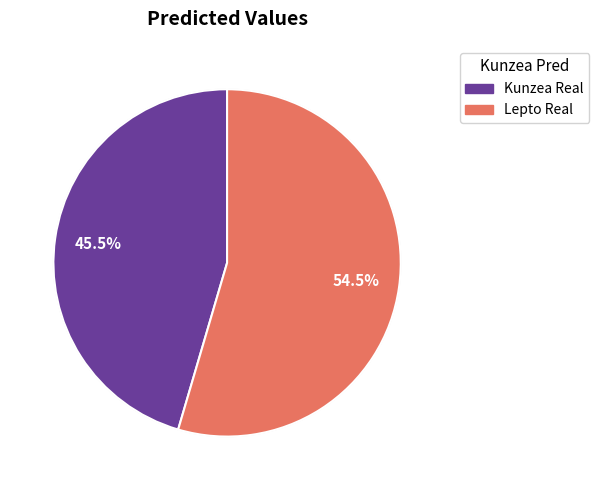

How many segments does this pie chart have?

2